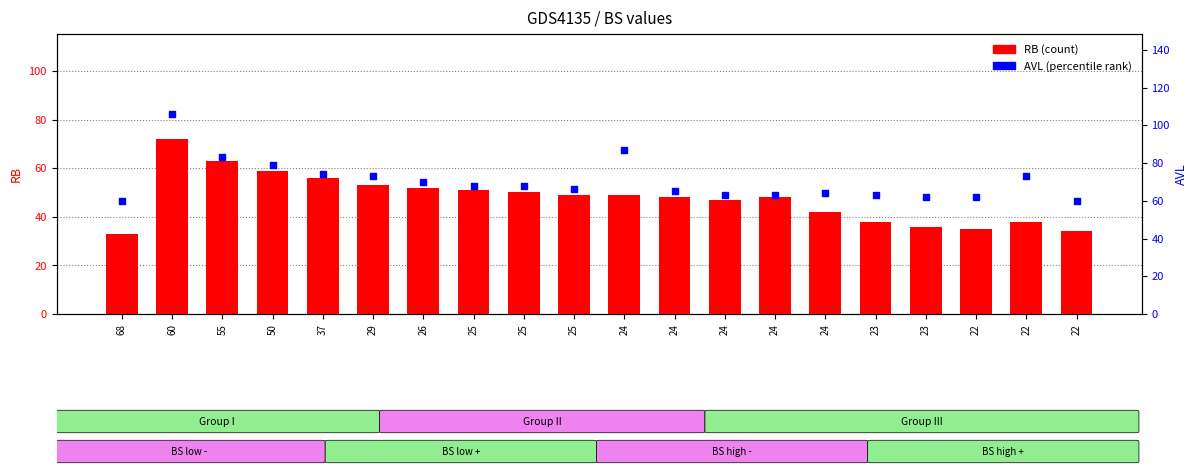

At how many categories does at least one series exceed 69?

8